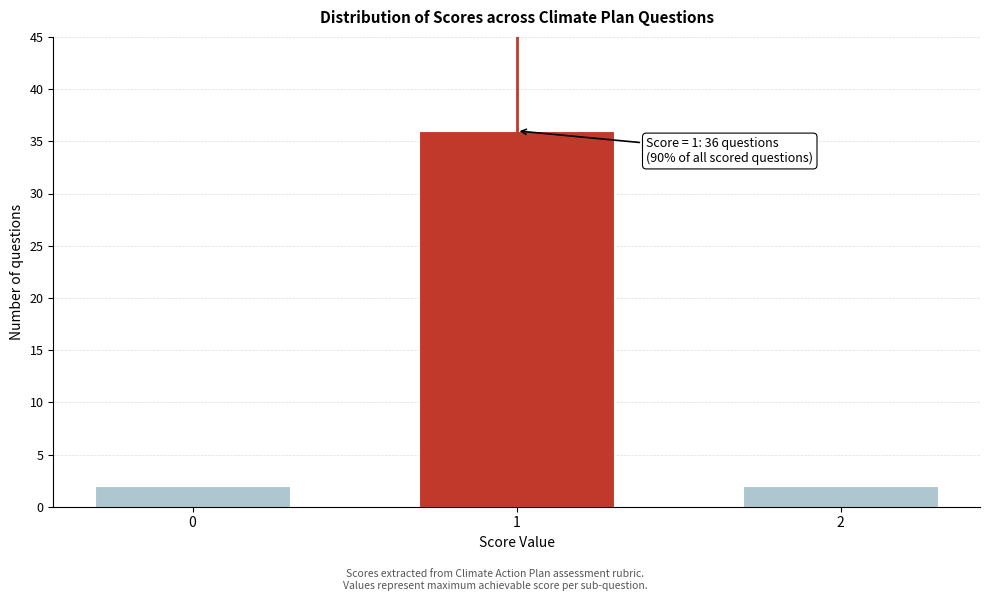

Reading left to right, transcribe all the data shown in this chart.

2	36	2